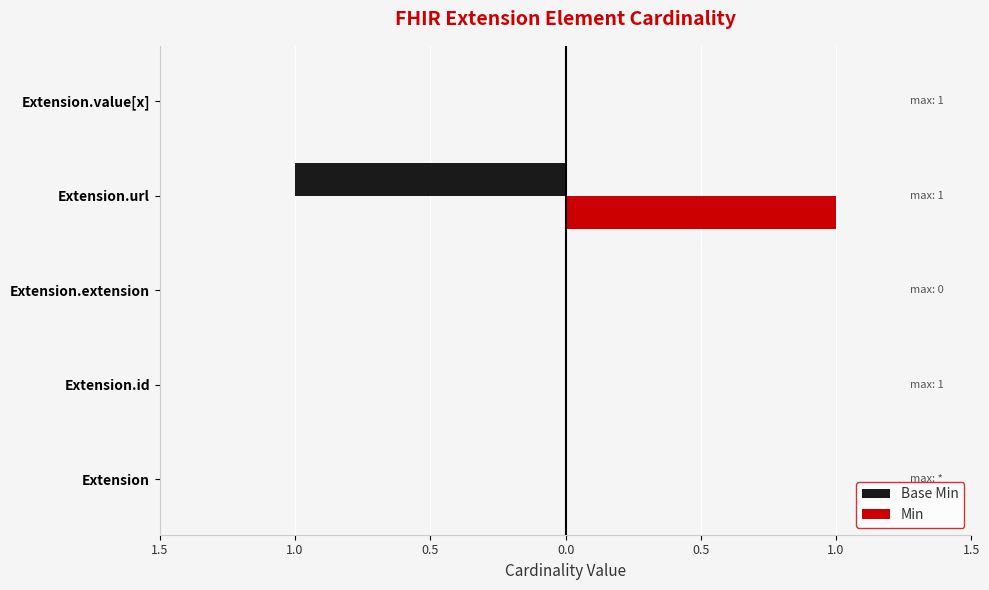

Which series has the largest range (max minus min)?

Base Min